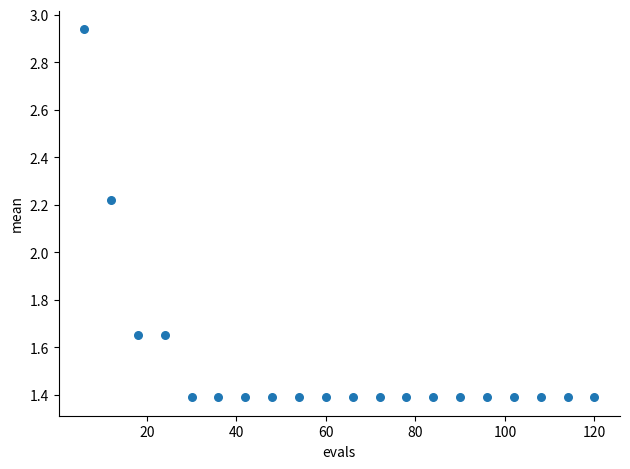

What is the range of X values (max minus min)?

114.0